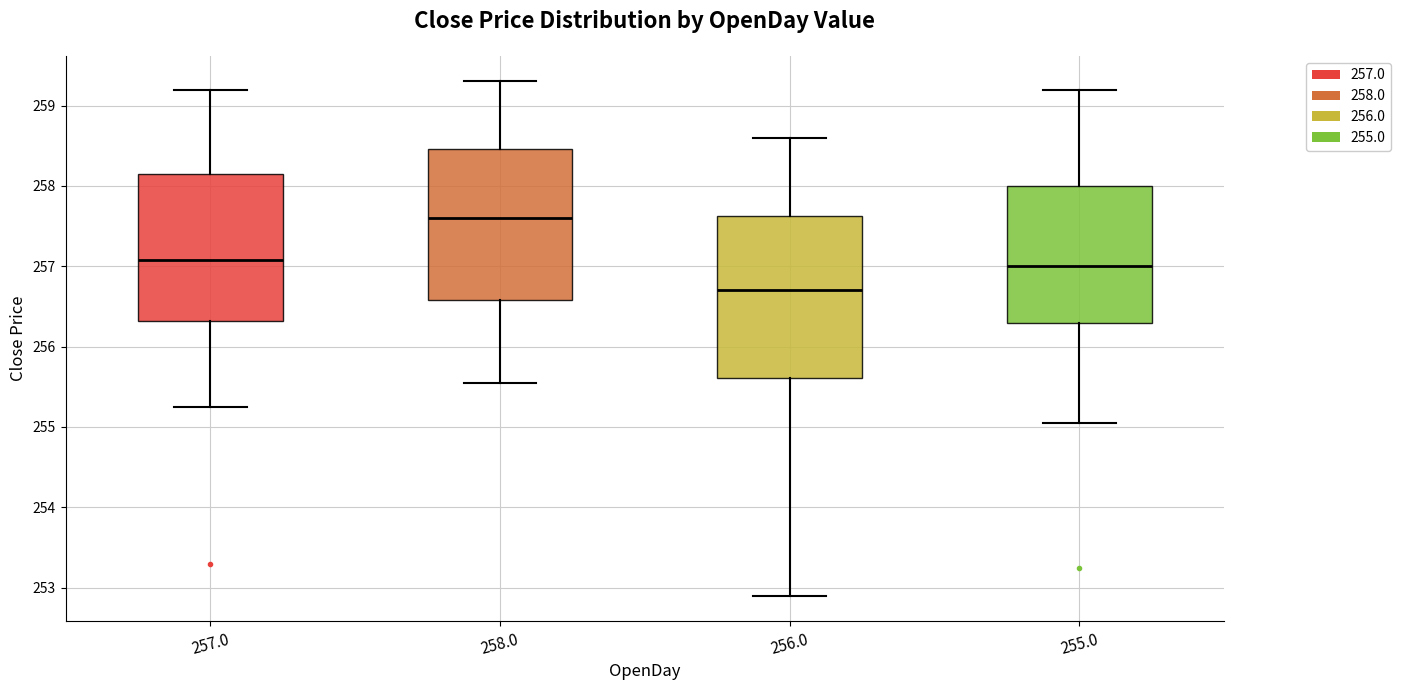

Reading left to right, read every box against the y-axis: the position of its median line, the range the box covers, and the ends of its whiskers. The values are not printed on the chart, so give them approximately, as read against the axis.

257.0: median 257.1, box 256.3 to 258.2, whiskers 255.3 to 259.2
258.0: median 257.6, box 256.6 to 258.5, whiskers 255.6 to 259.3
256.0: median 256.7, box 255.6 to 257.6, whiskers 252.9 to 258.6
255.0: median 257.0, box 256.3 to 258.0, whiskers 255.1 to 259.2